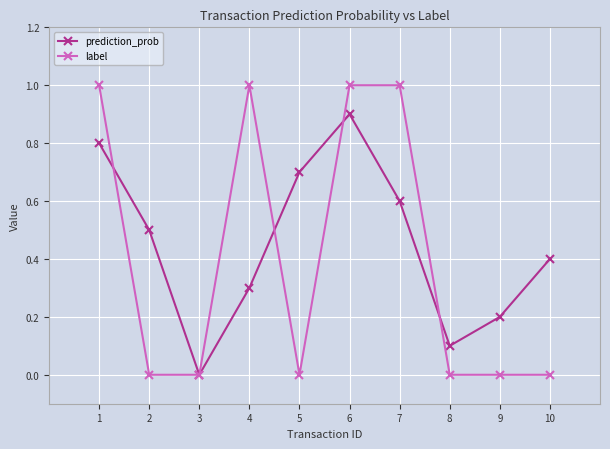

What is the spread (max minus min) of values at 7?

0.4